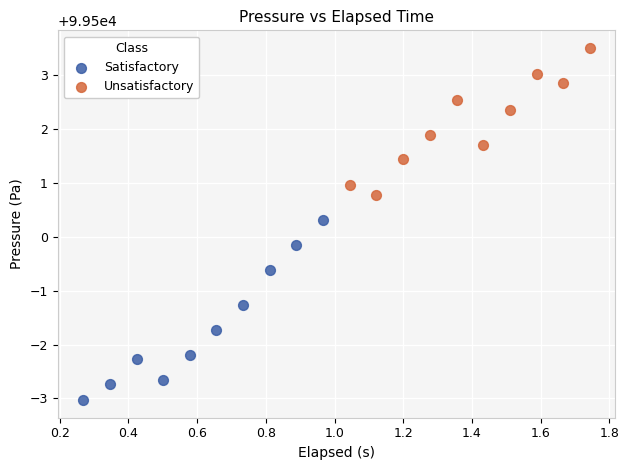

Which series contains the highest Y value?

Unsatisfactory